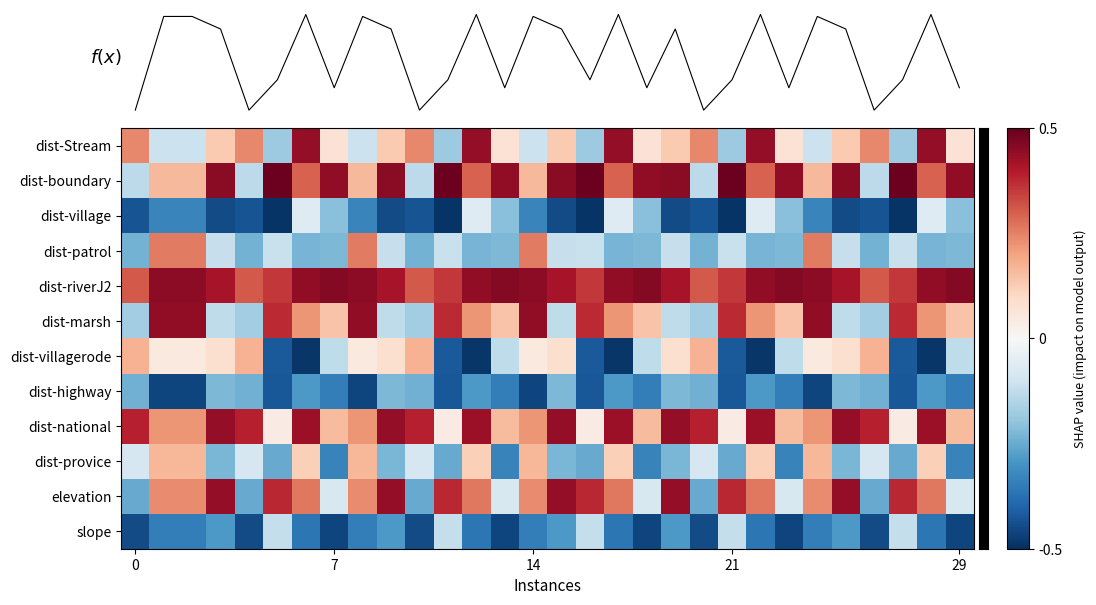

Which category has the lowest value across all series?

5